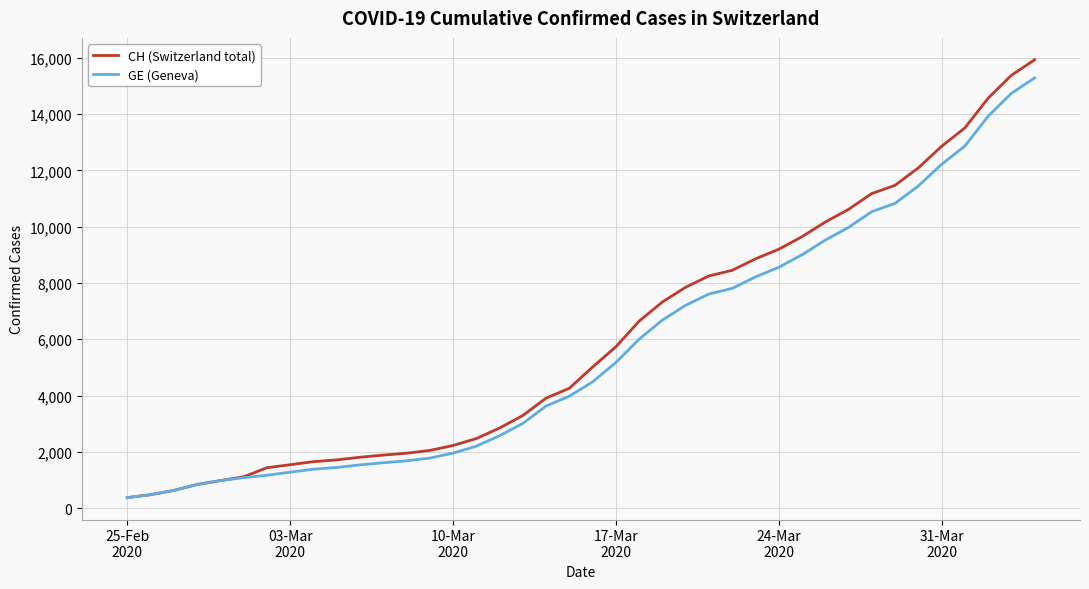

List the series in order of their overall mean, lowest first.

GE (Geneva), CH (Switzerland total)